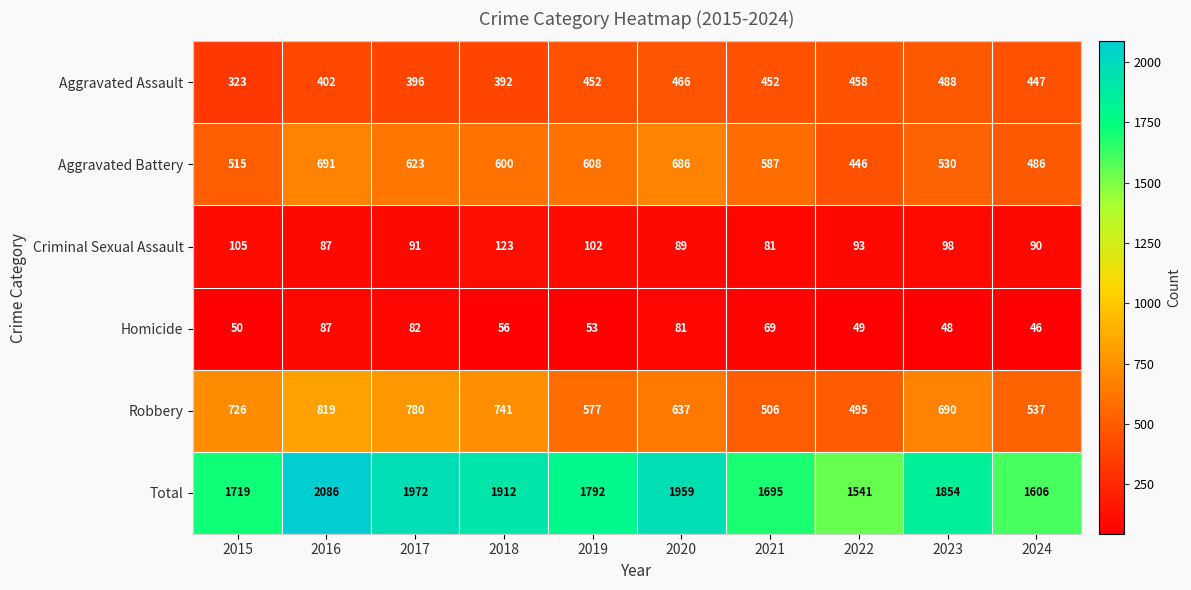

What is the sum of the Aggravated Battery values at 2018 and 2022?

1046